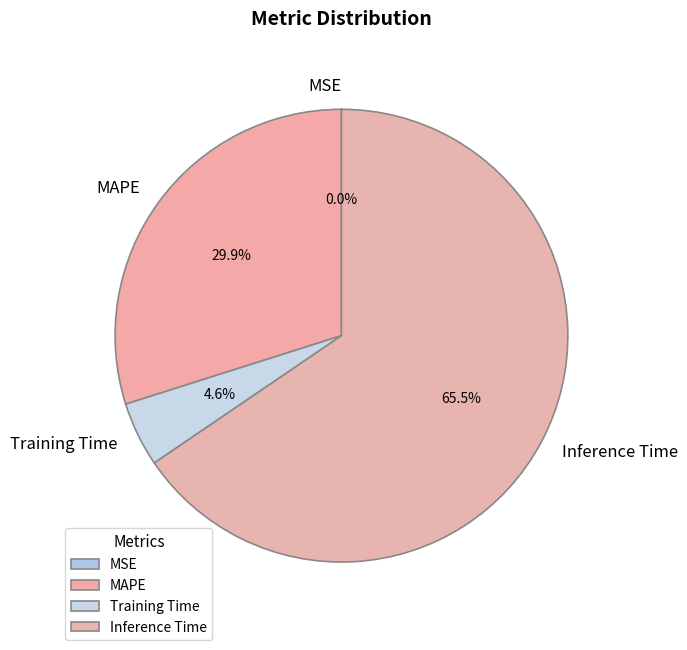

Which category has the biggest portion of the pie?

Inference Time